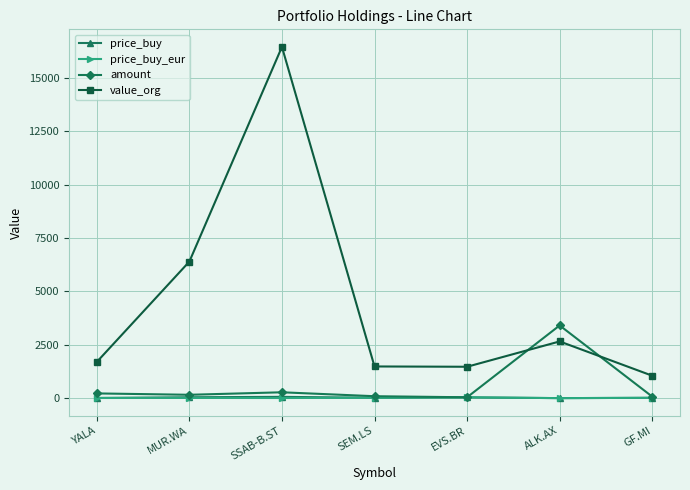

True or false: value_org and price_buy cross at least once.

False